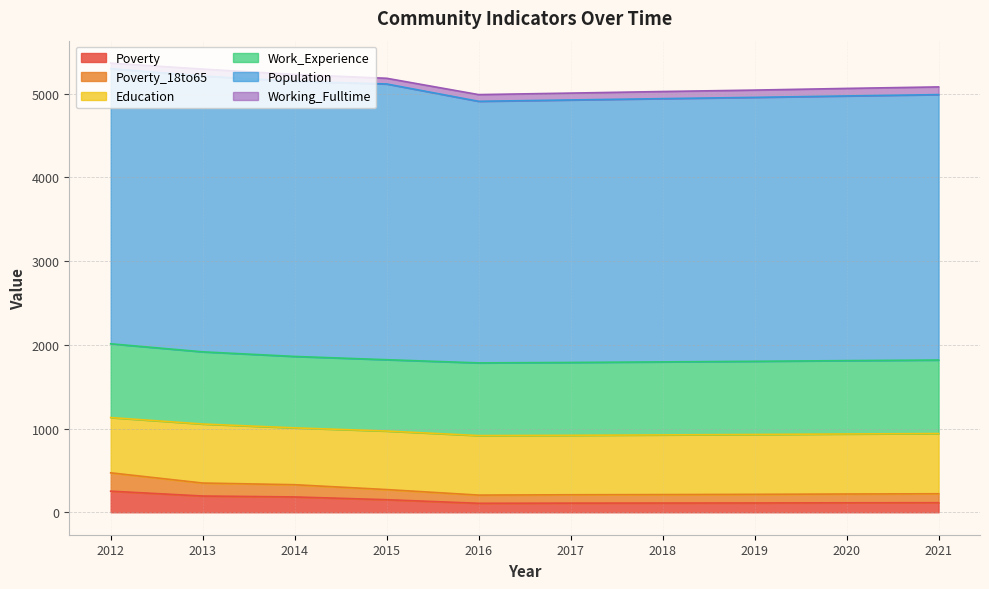

Reading left to right, what are all the values shown in this chart?

Poverty: 252	194	183	150	107	109	110	111	113	114
Poverty_18to65: 219	155	146	121	98	100	101	103	105	107
Education: 660	705	679	699	711	710	713	715	717	719
Work_Experience: 881	862	853	852	868	870	872	874	876	878
Population: 3286	3294	3286	3293	3124	3135	3144	3152	3161	3170
Working_Fulltime: 66	83	82	68	80	82	85	87	90	92